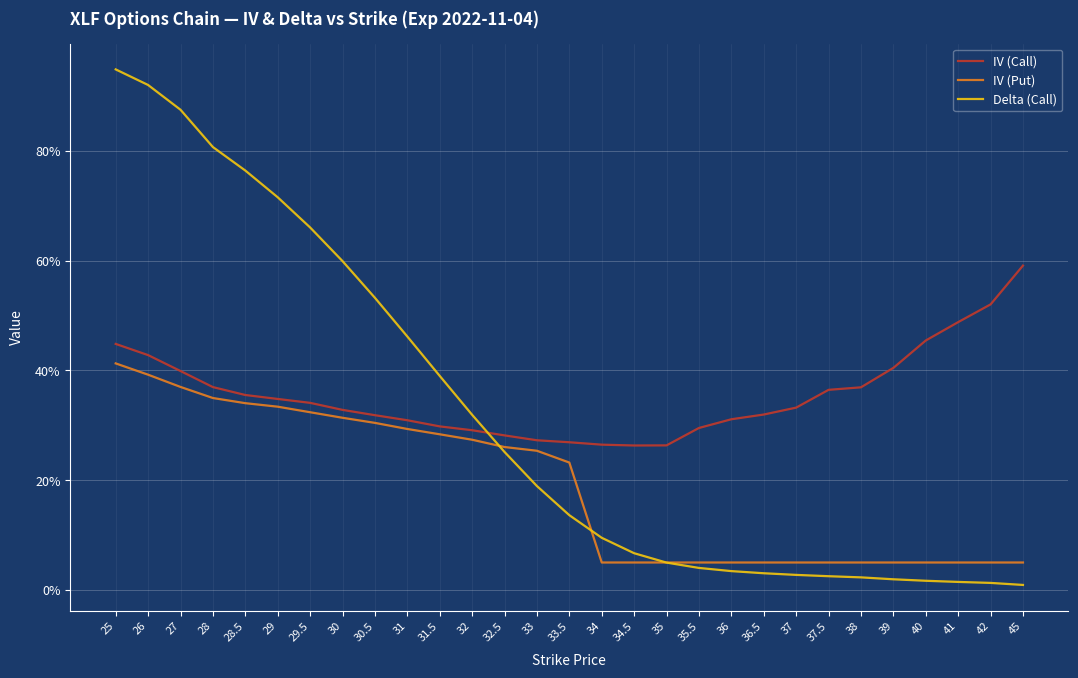

What is the difference between the highest and lowest values at 34.5?

0.2